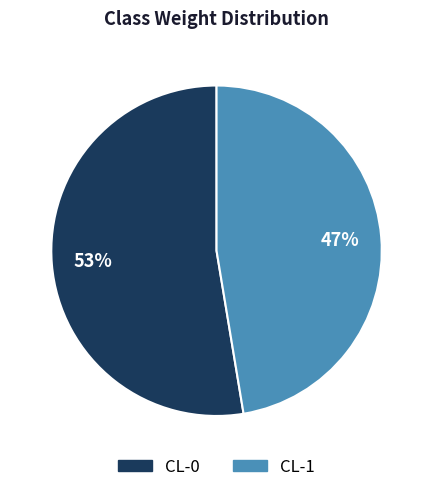

Is CL-0 the majority of the pie?

Yes